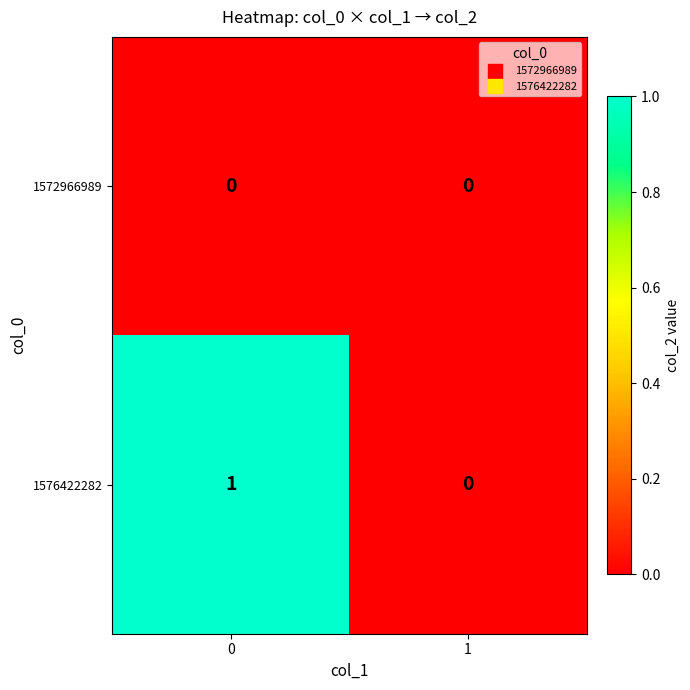

Which series has the largest range (max minus min)?

1576422282